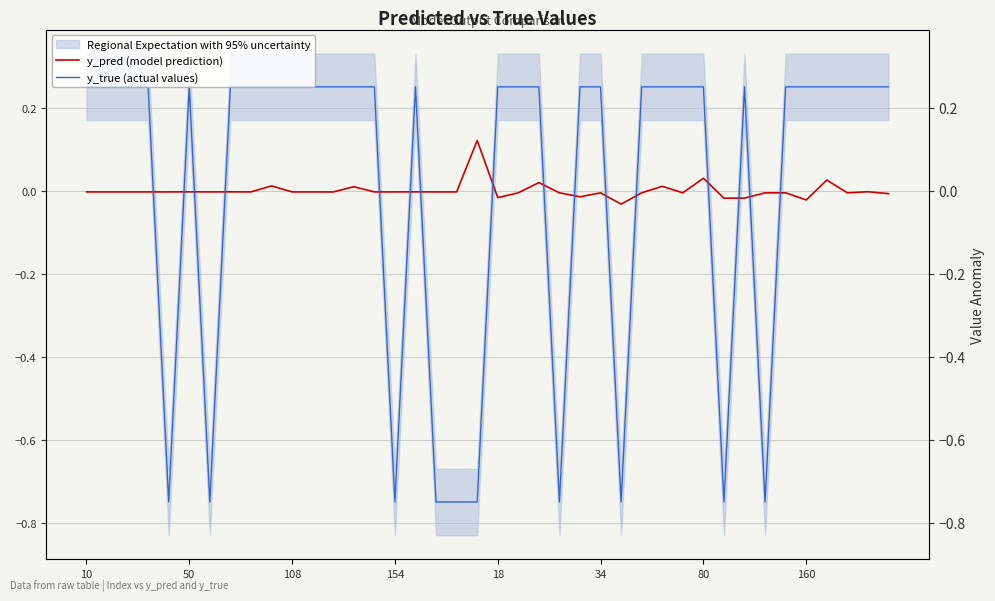

What is the sum of the y_true (actual values) values at 38 and 9?

0.5